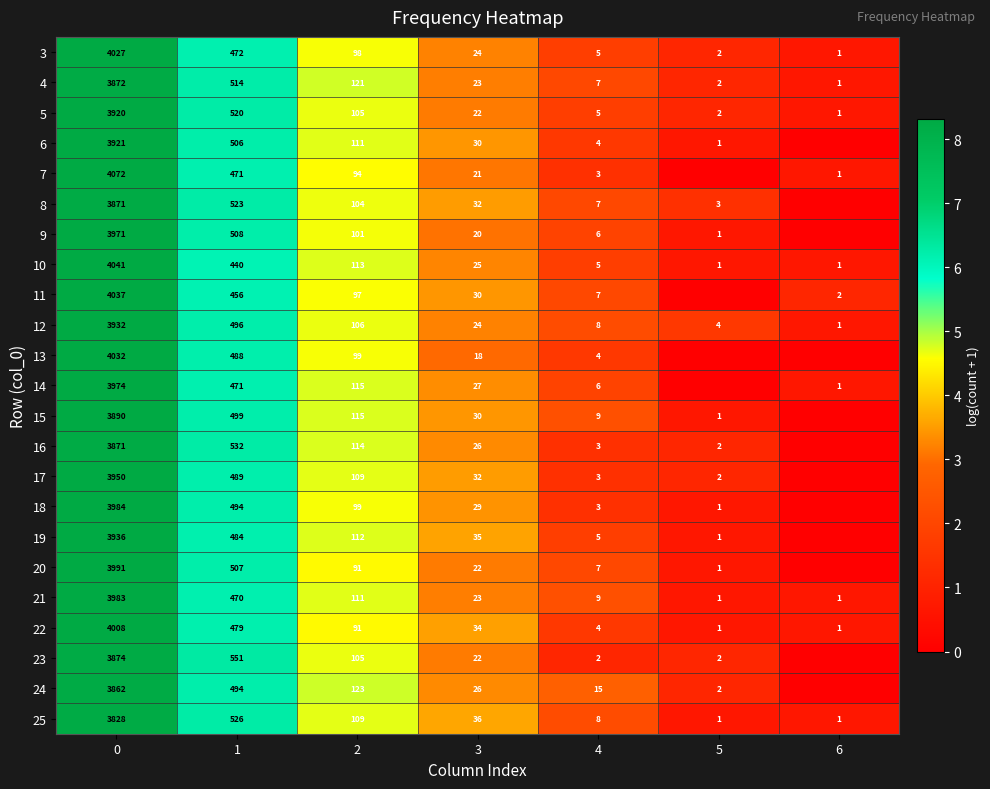

What is the highest value of the 25 series?

3828